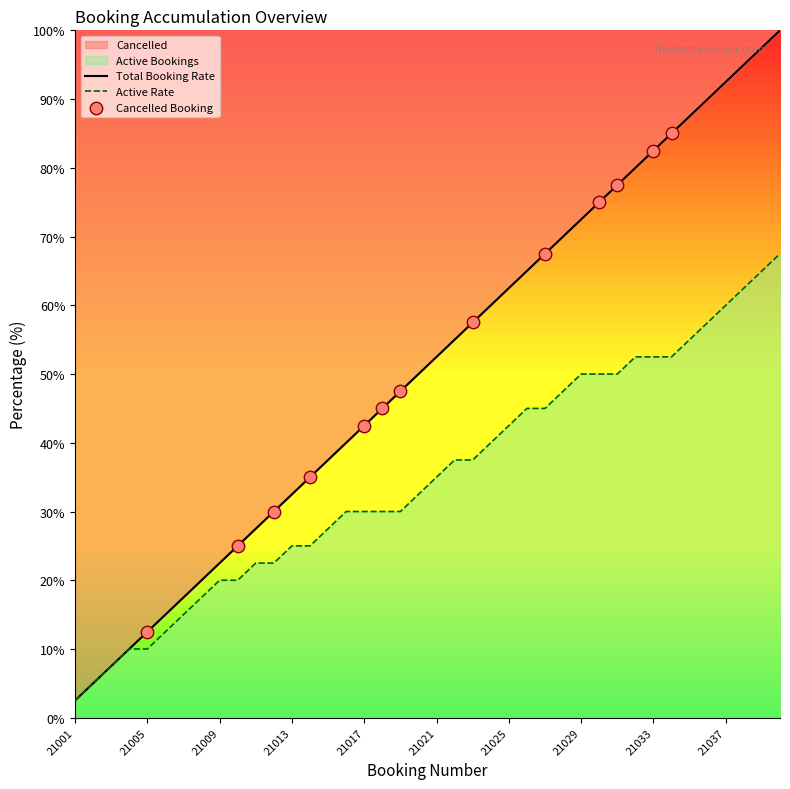

Between 21021 and 21039, which is larger?

21039